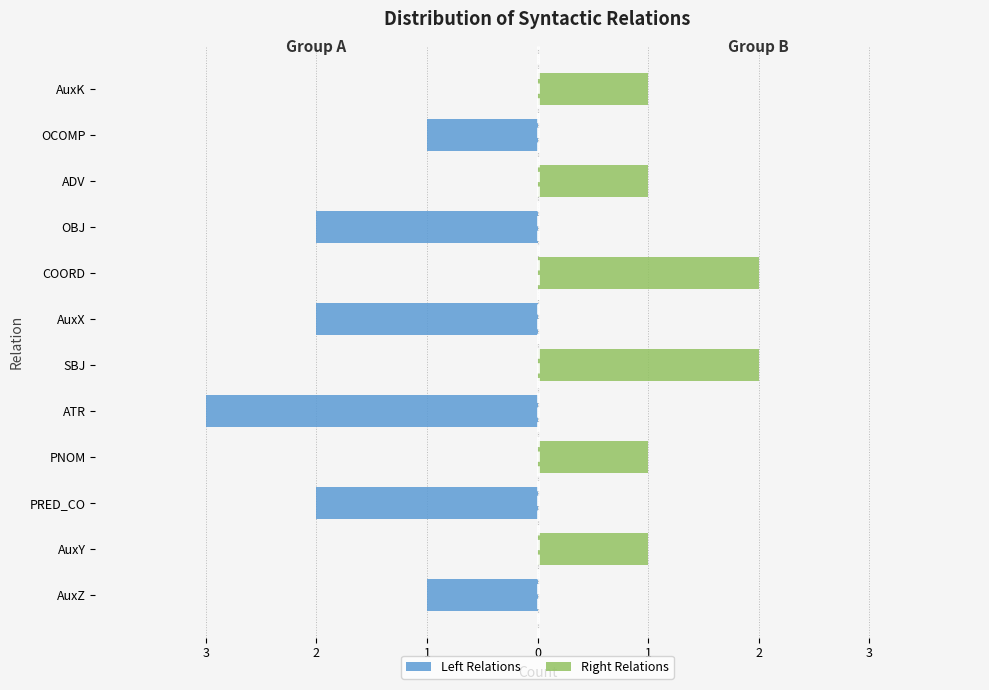

True or false: Left Relations has a value of -2 at PNOM.

False